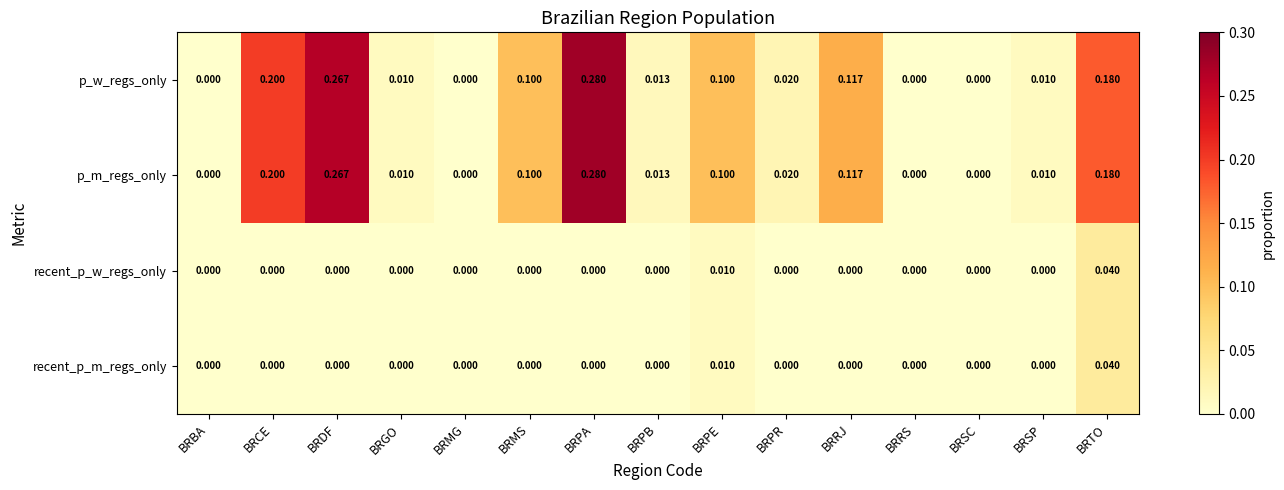

Which category has the highest value across all series?

BRPA